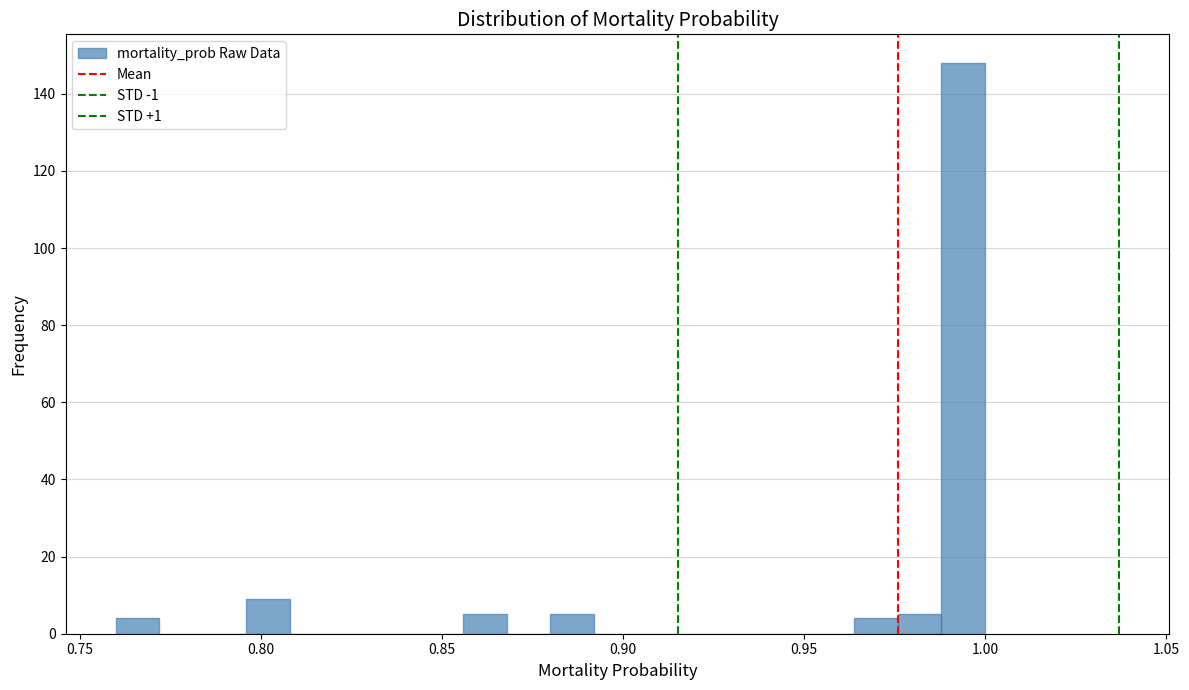

Read against the x-axis, roughly where is the centre of the tallest bar?

0.995